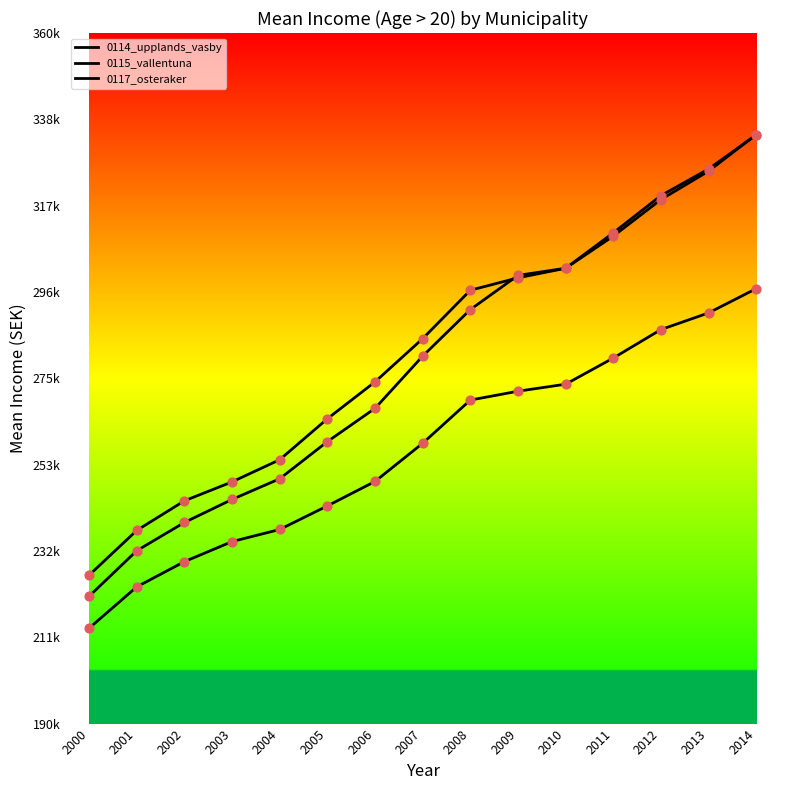

Is this an area chart (filled region under the line)?

No